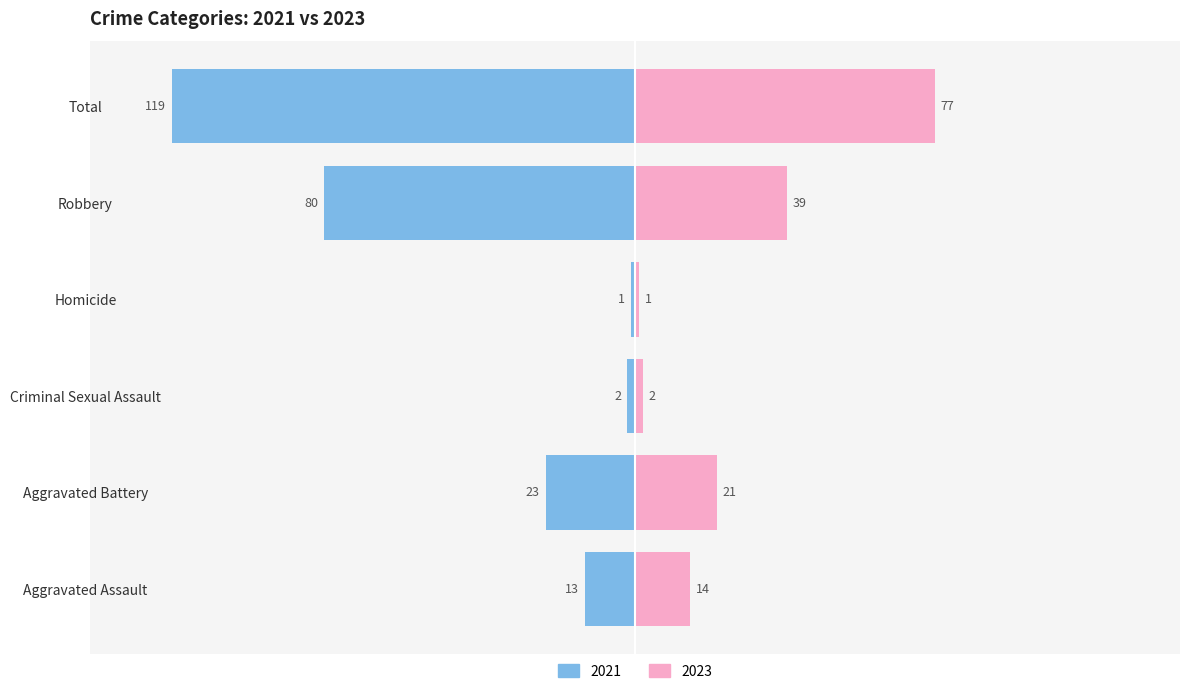

Which series has the largest total across all categories?

2021